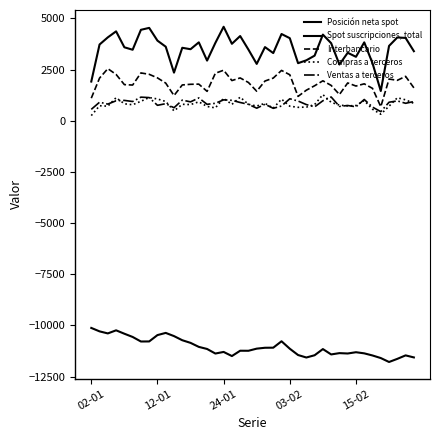

True or false: Interbancario and Spot suscripciones, total intersect in this chart.

False